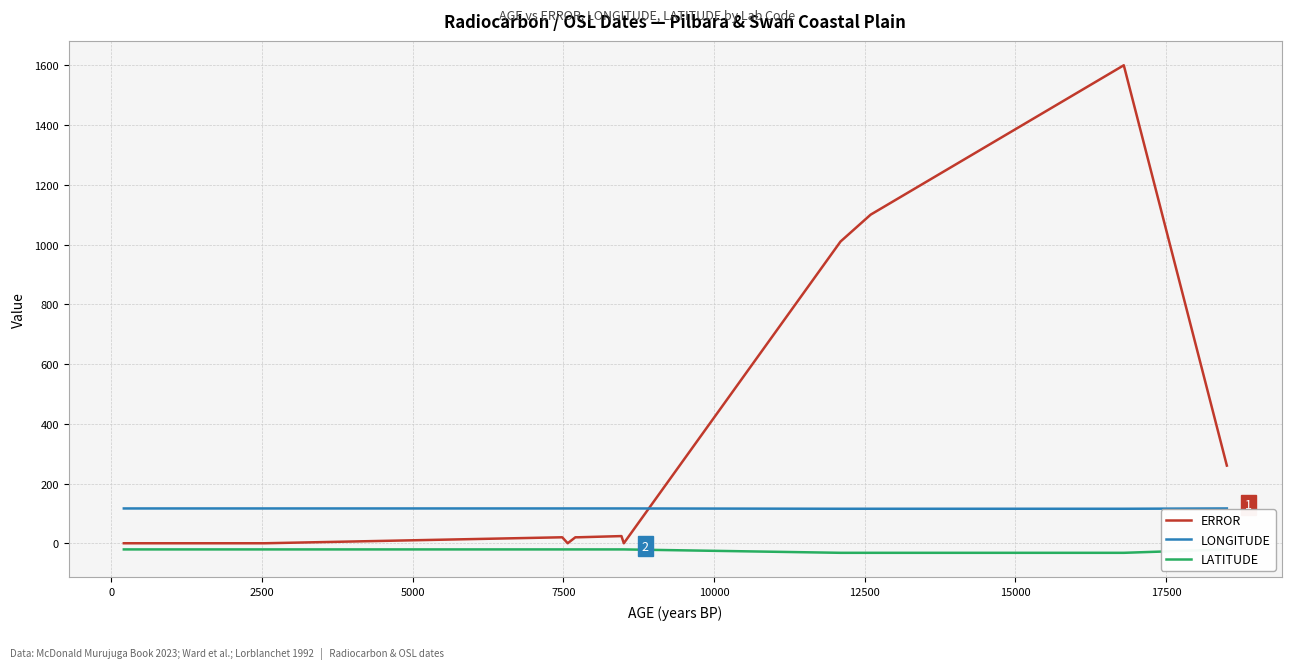

True or false: LONGITUDE and ERROR cross at least once.

True